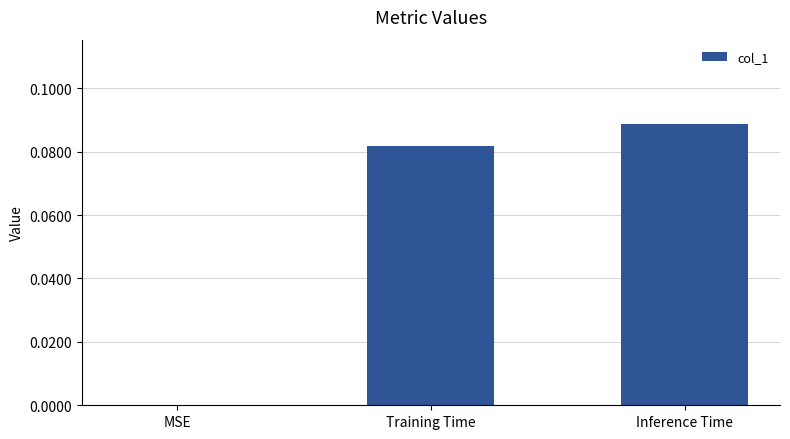

What is the change in value from MSE to Inference Time?

+0.1